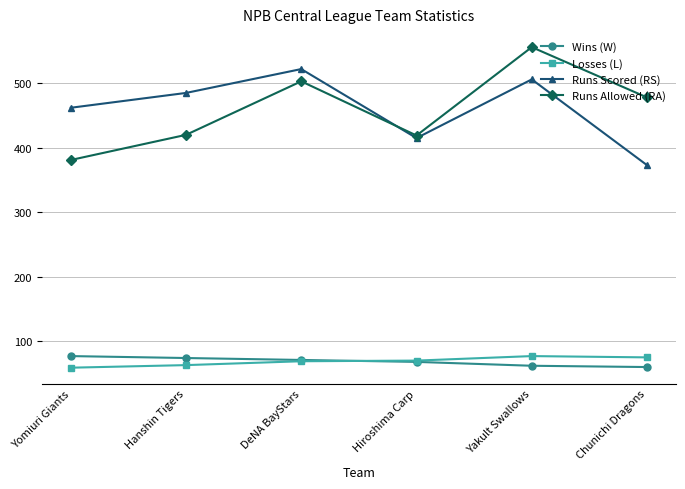

The Runs Allowed (RA) series shows 478 at Chunichi Dragons. True or false?

True